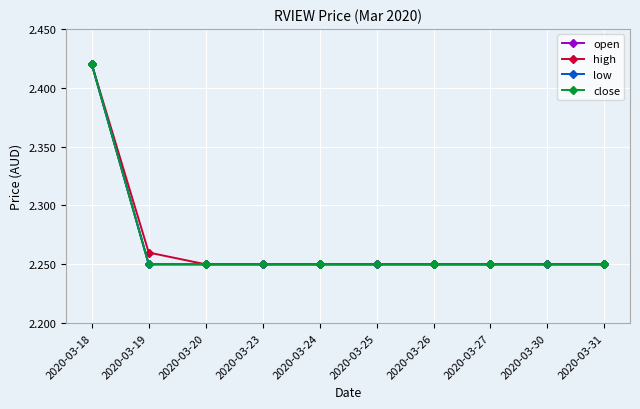

How many low values are between 2 and 3?

10